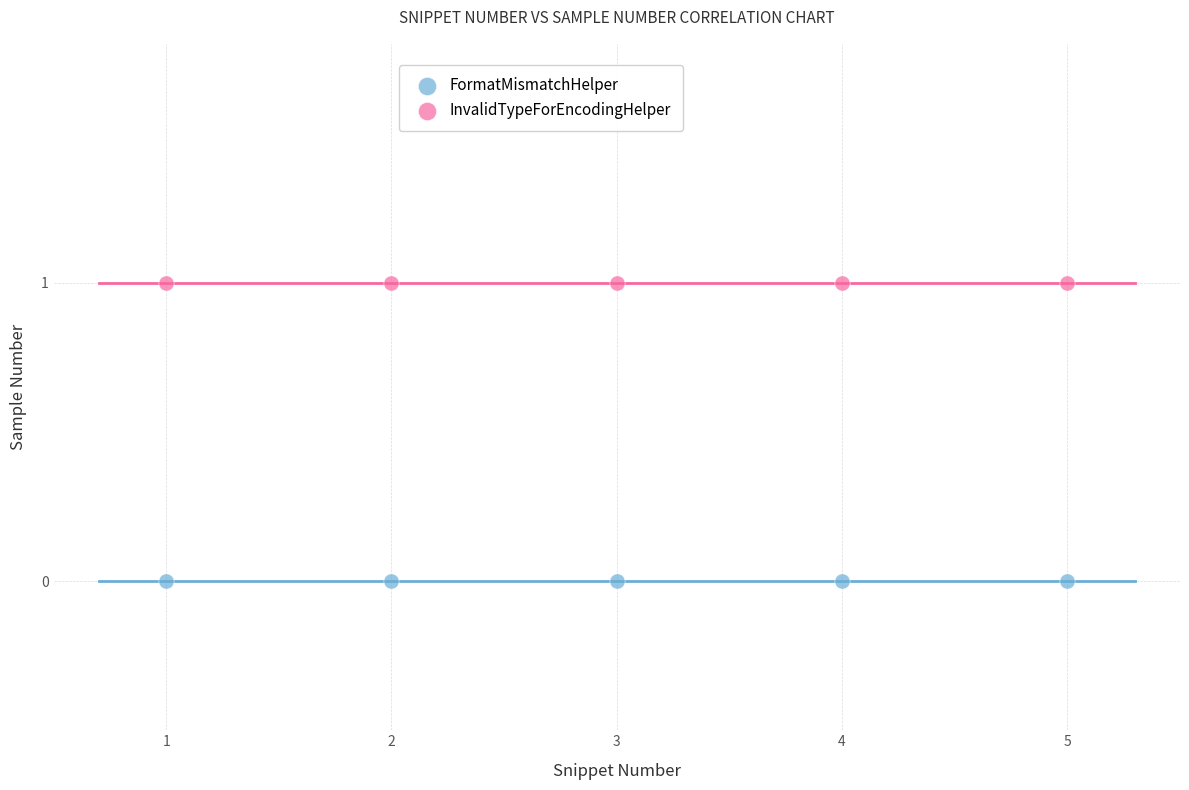

Across all data points, what is the average X value?

3